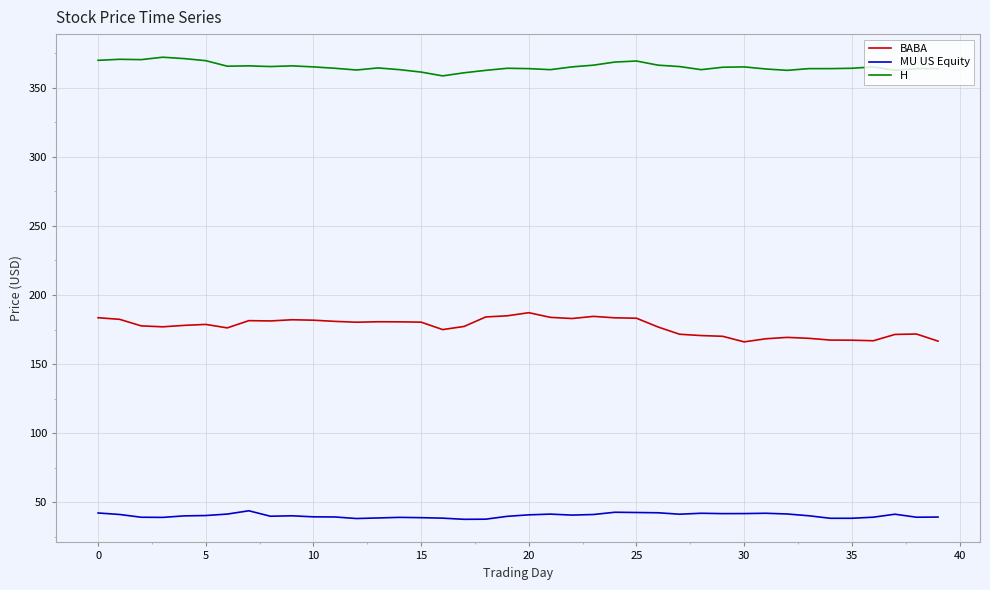

List the series in order of their peak value, lowest first.

MU US Equity, BABA, H